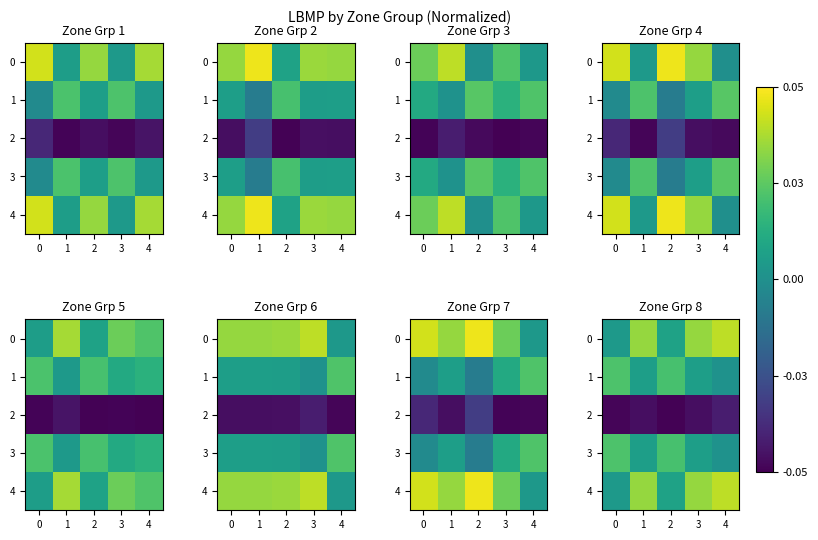

The 3 series shows 0.0 at 0. True or false?

True